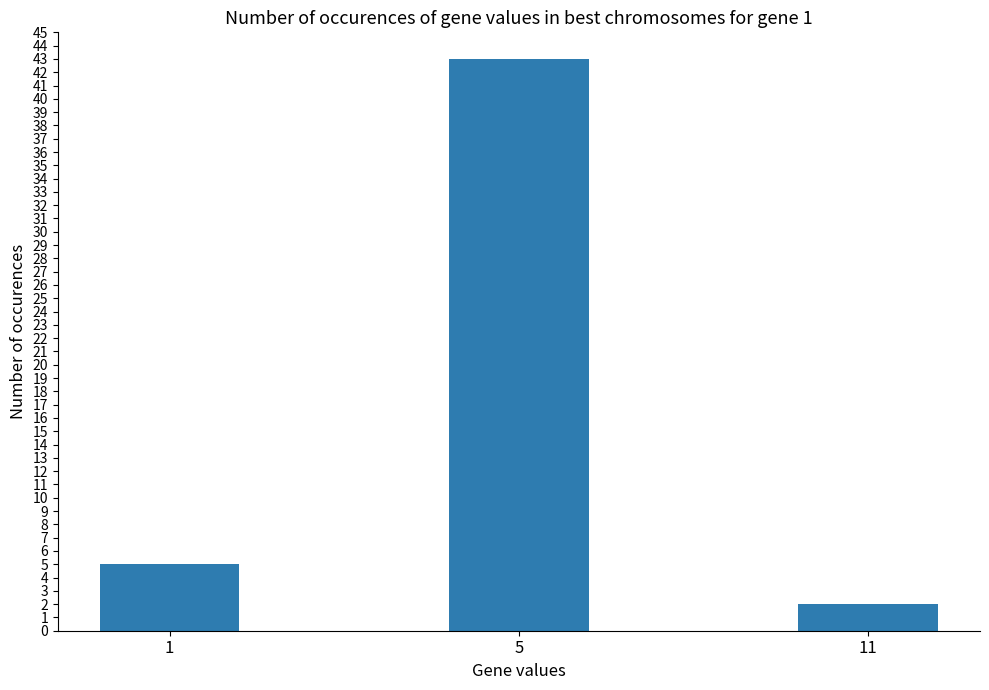

What is the value of the 1st bar from the left?

5